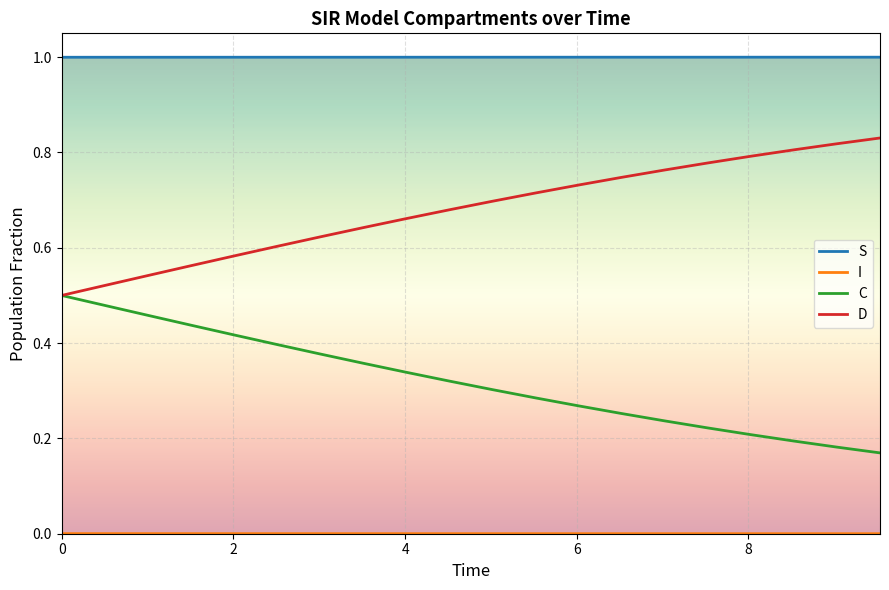

What is the maximum value shown in the chart?

1.0